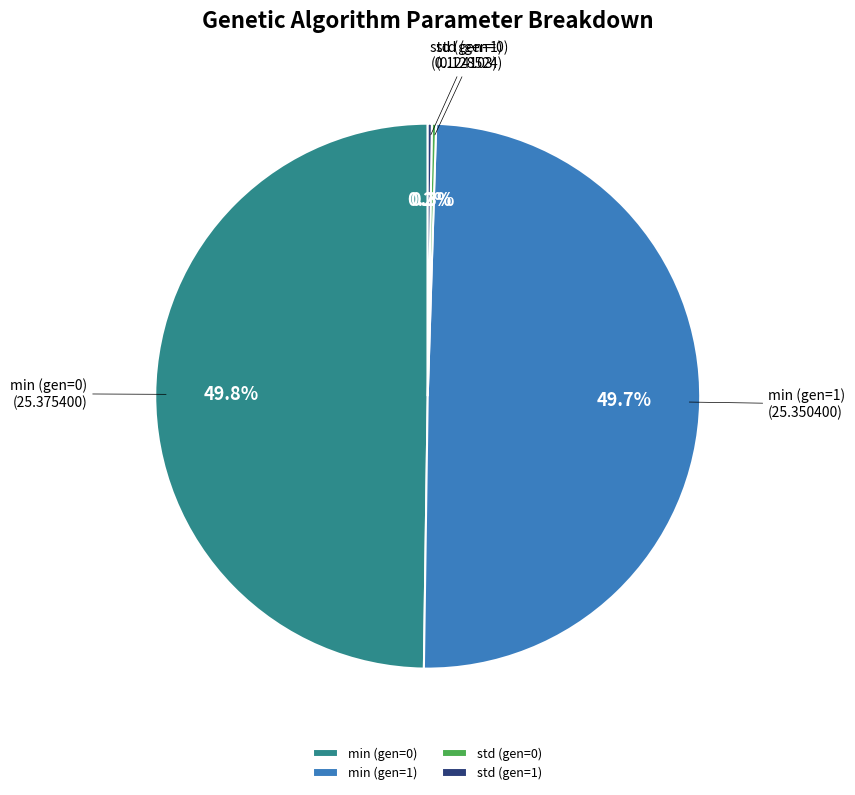

Does min (gen=1) account for over 50% of the chart?

No